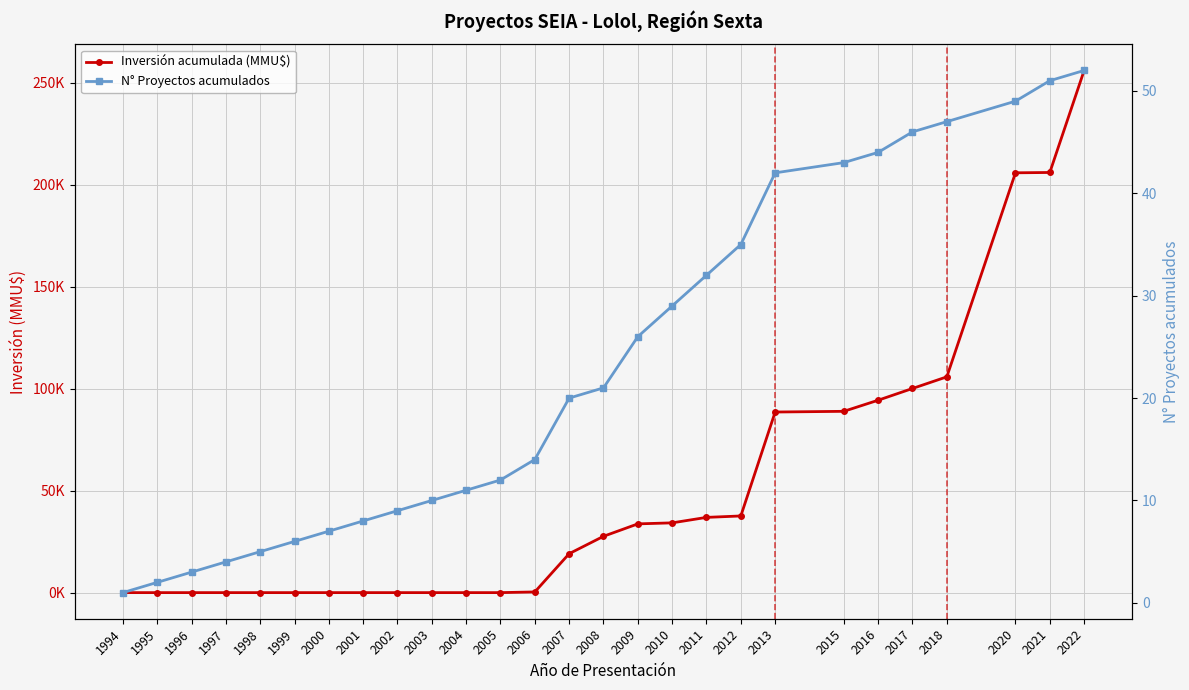

How many values in the N° Proyectos acumulados series exceed 20?

13